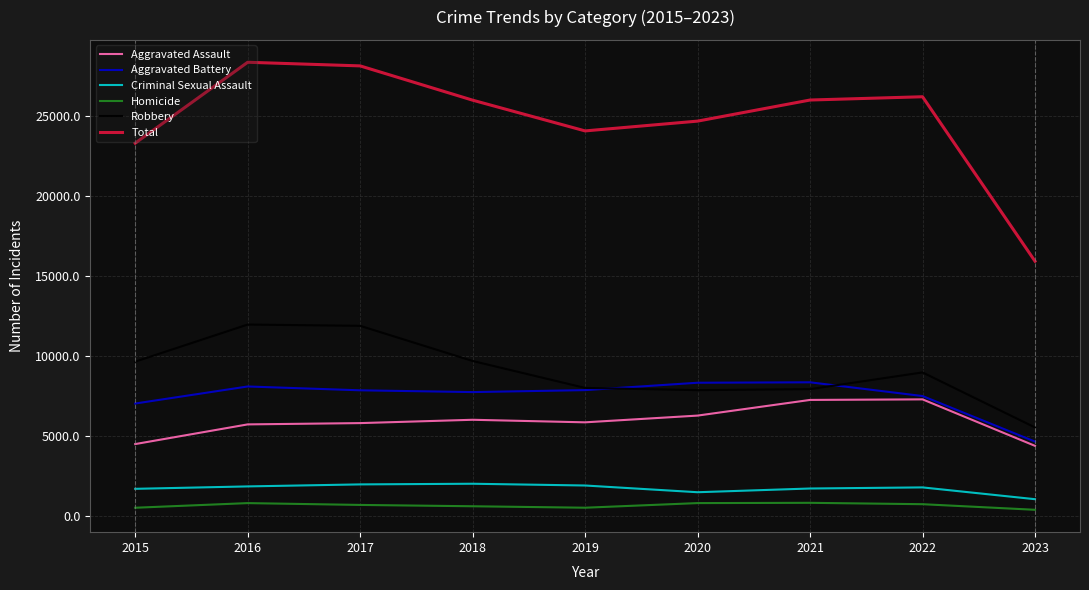

True or false: Criminal Sexual Assault and Homicide intersect in this chart.

False